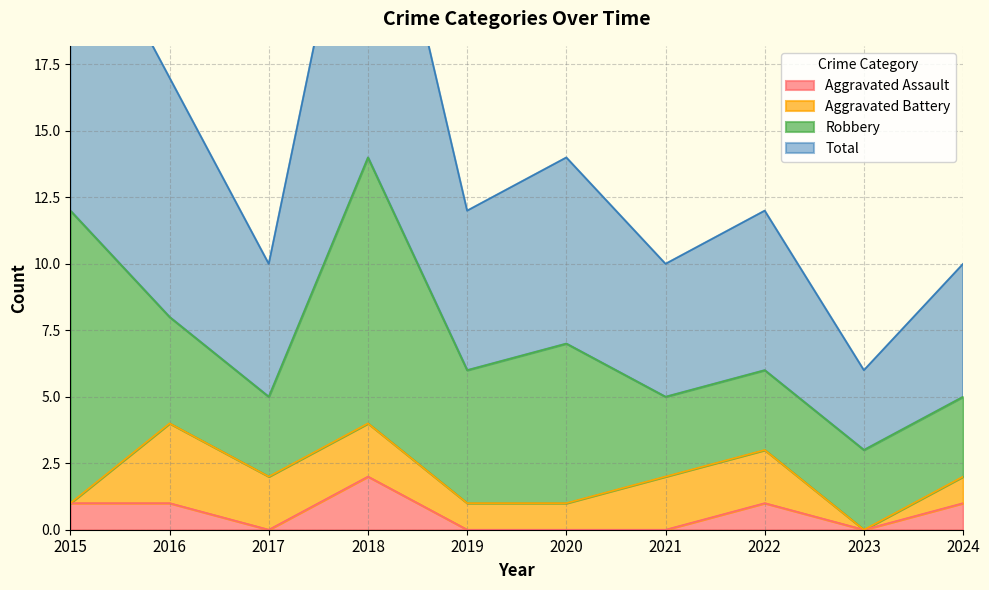

The Aggravated Assault series shows 1 at 2016. True or false?

True